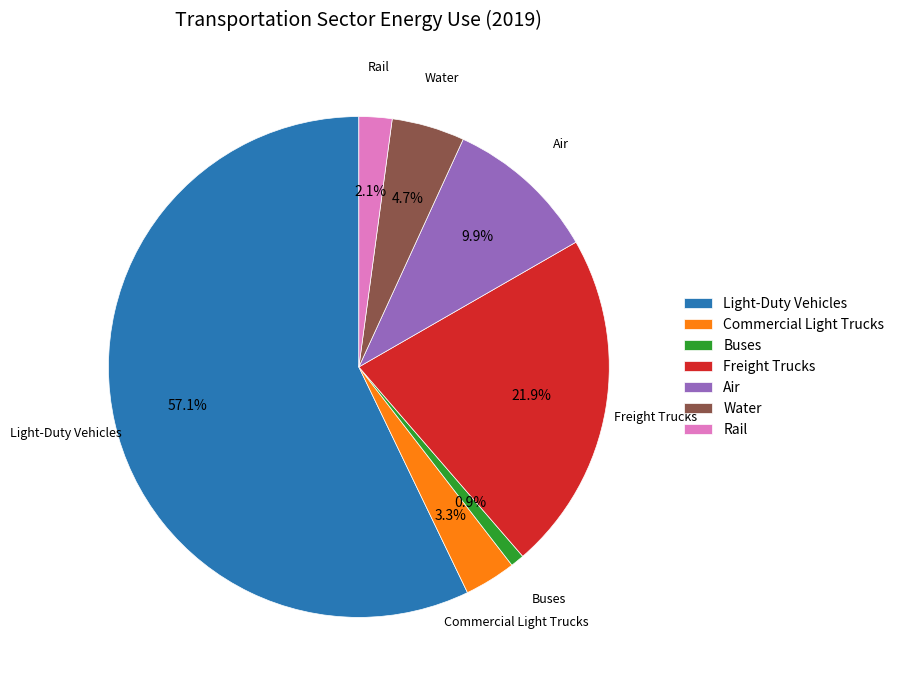

What is the total percentage of Air and Commercial Light Trucks?

13.2%